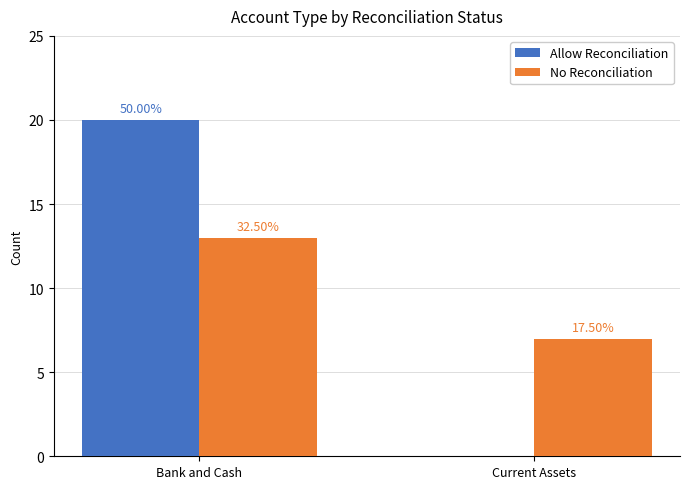

What is the difference between the Allow Reconciliation values at Current Assets and Bank and Cash?

20